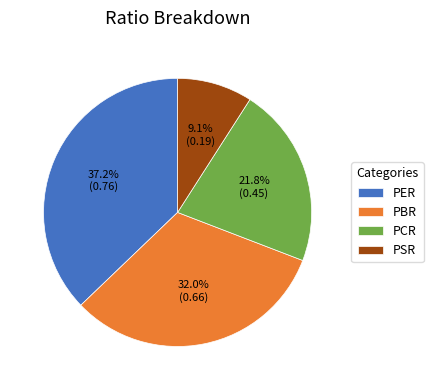

Is PSR the majority of the pie?

No